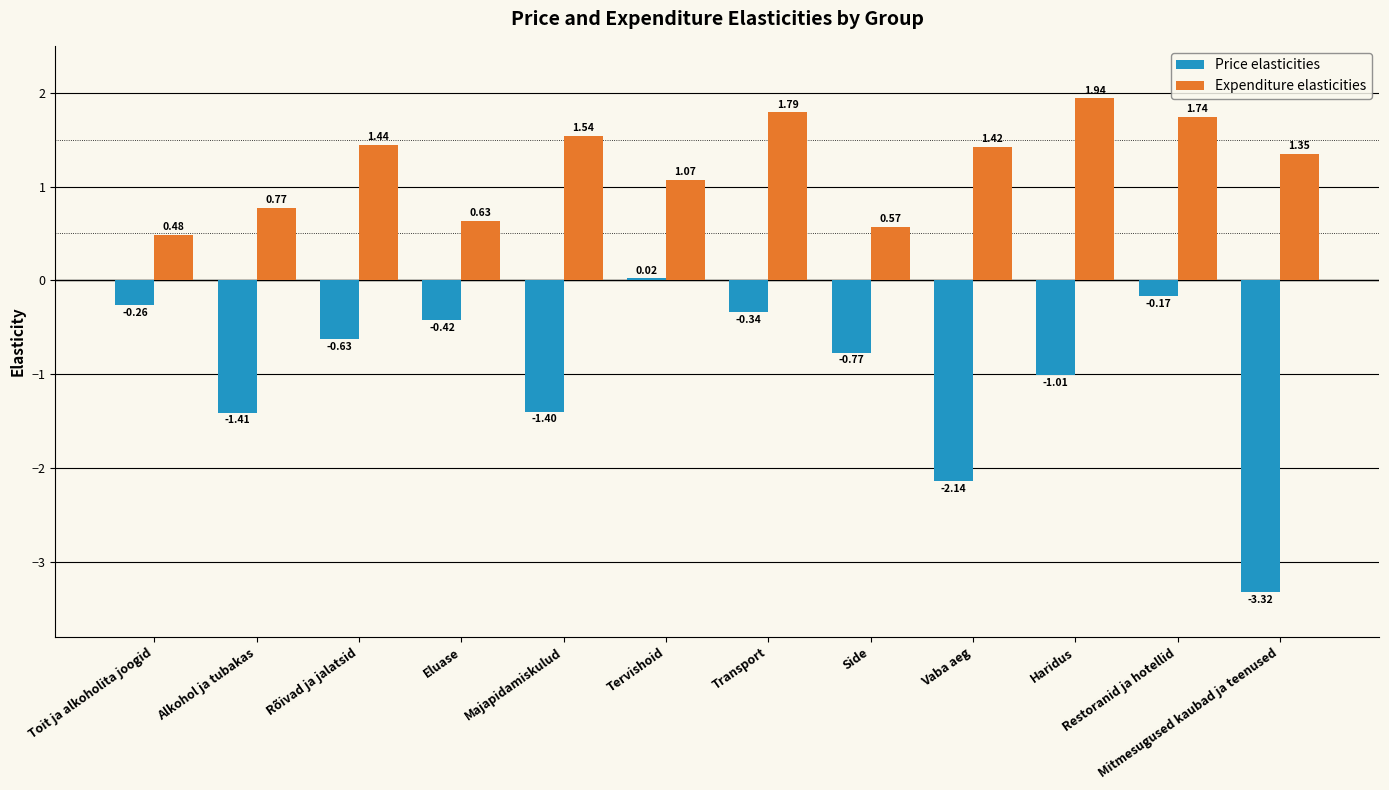

How many negative values does the Price elasticities series have?

11